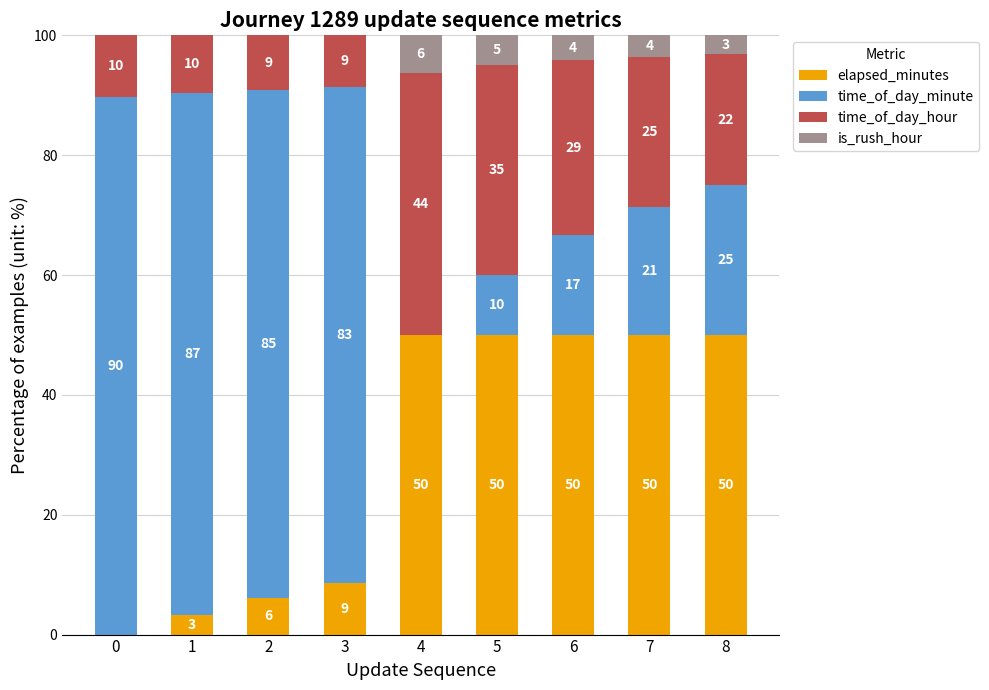

What is the total value across all series at 6?

100.0